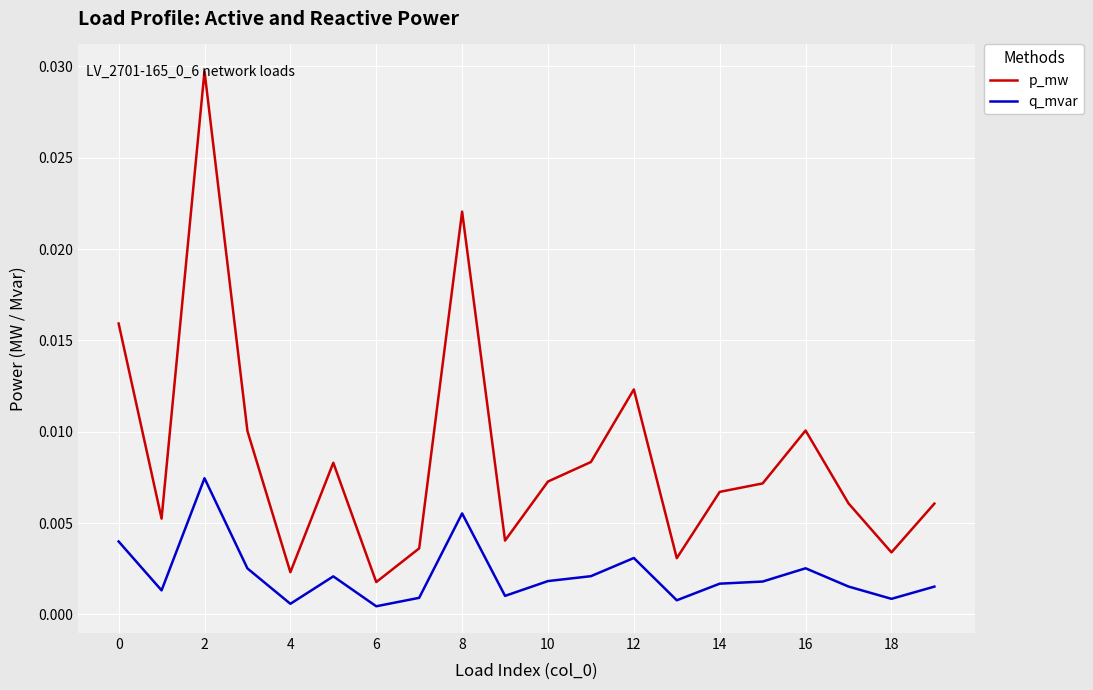

Rank the series by their maximum value, from highest to lowest.

p_mw, q_mvar